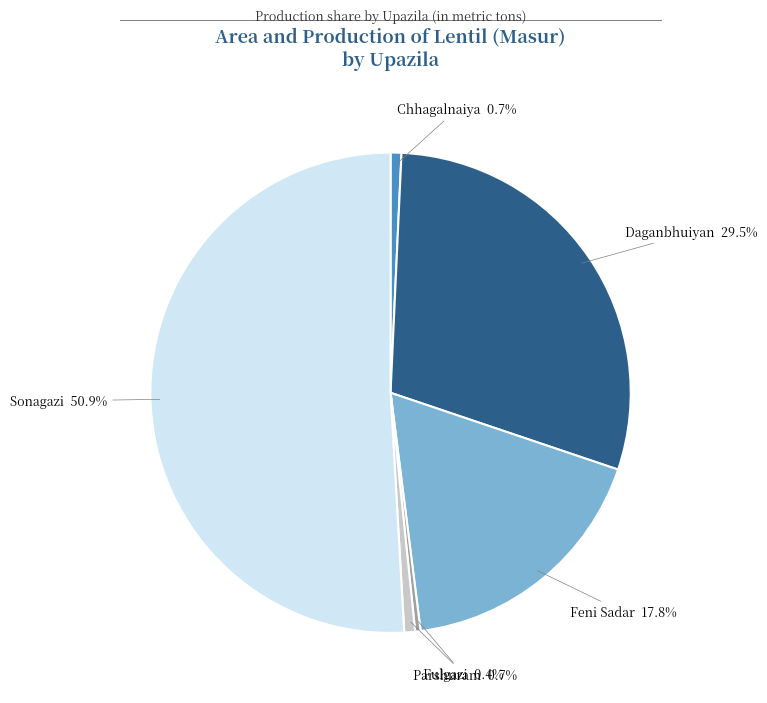

To the nearest percent, what percentage of the pie is Chhagalnaiya?

1%